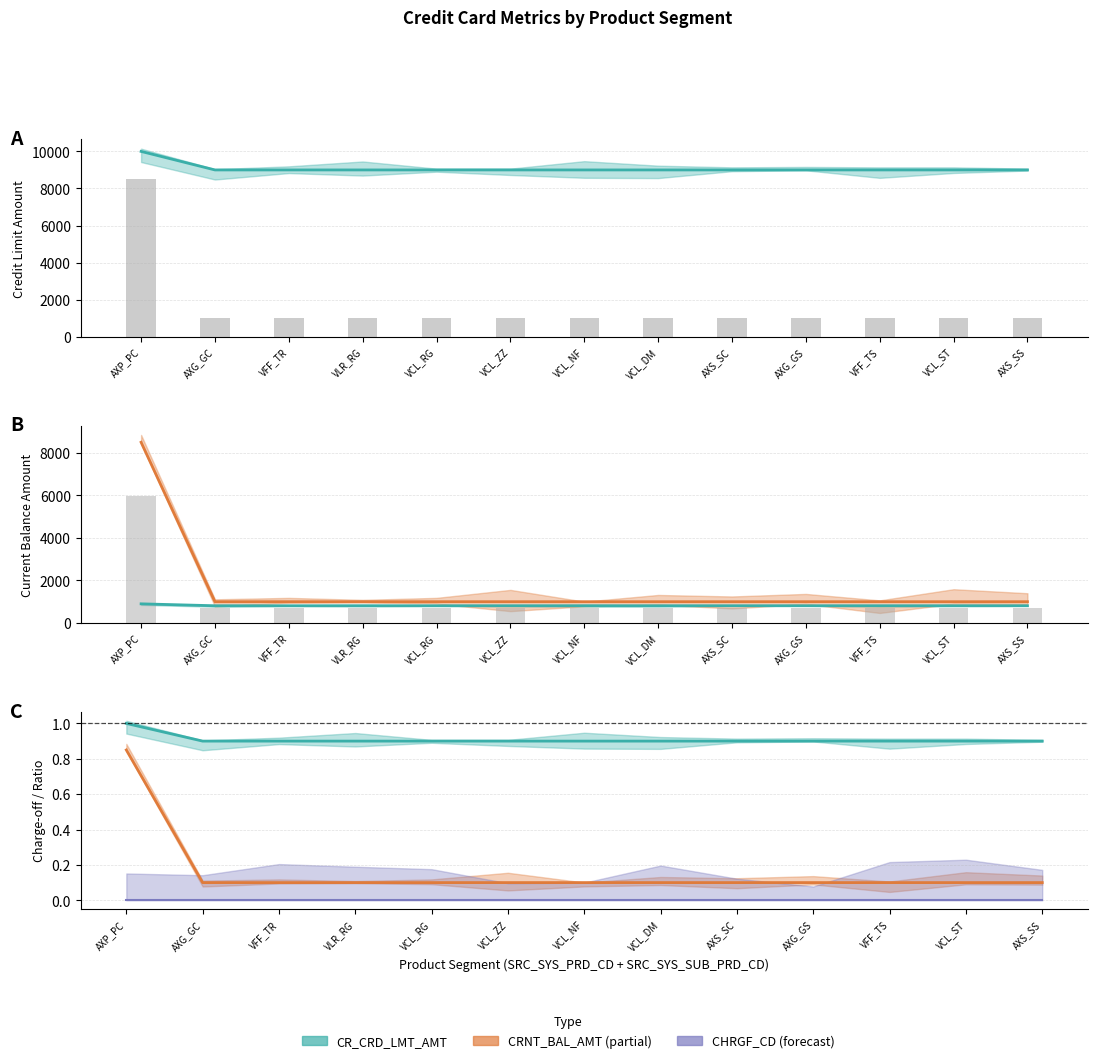

The value of CR_CRD_LMT_AMT at VFF_TS is 1000. True or false?

True